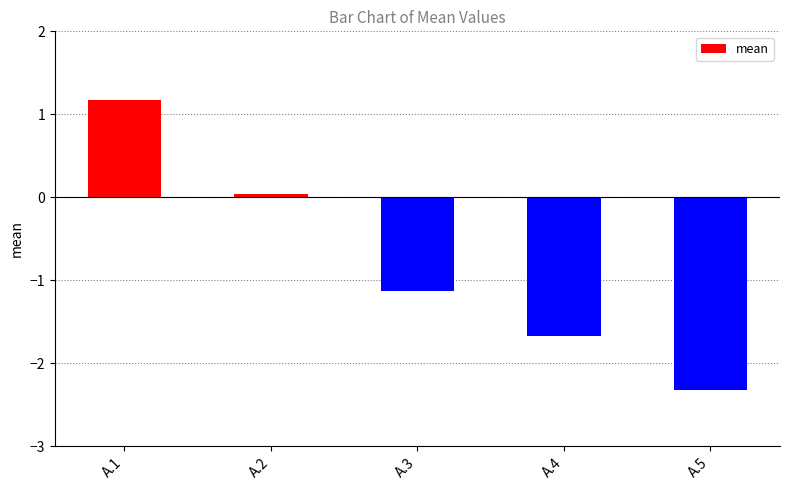

What is the sum of the values at A.4 and A.2?

-1.6